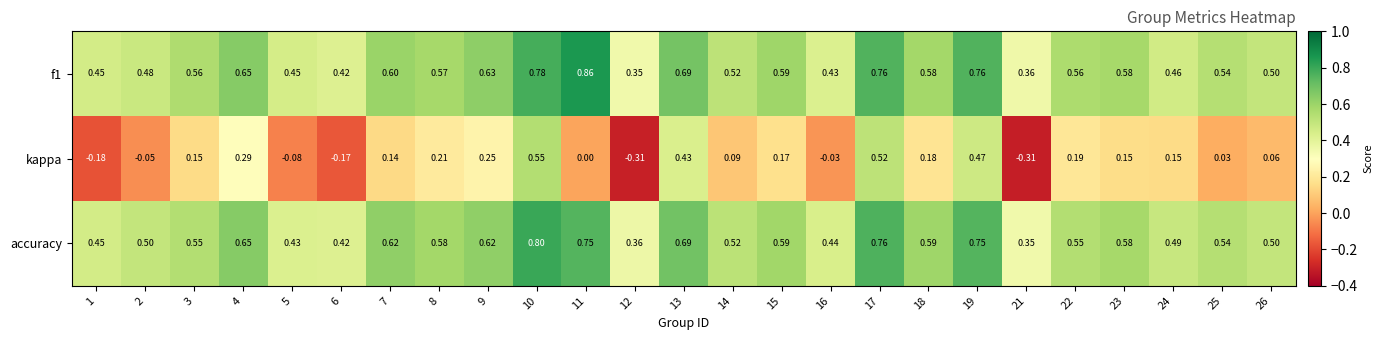

Which series has the widest spread of values?

kappa